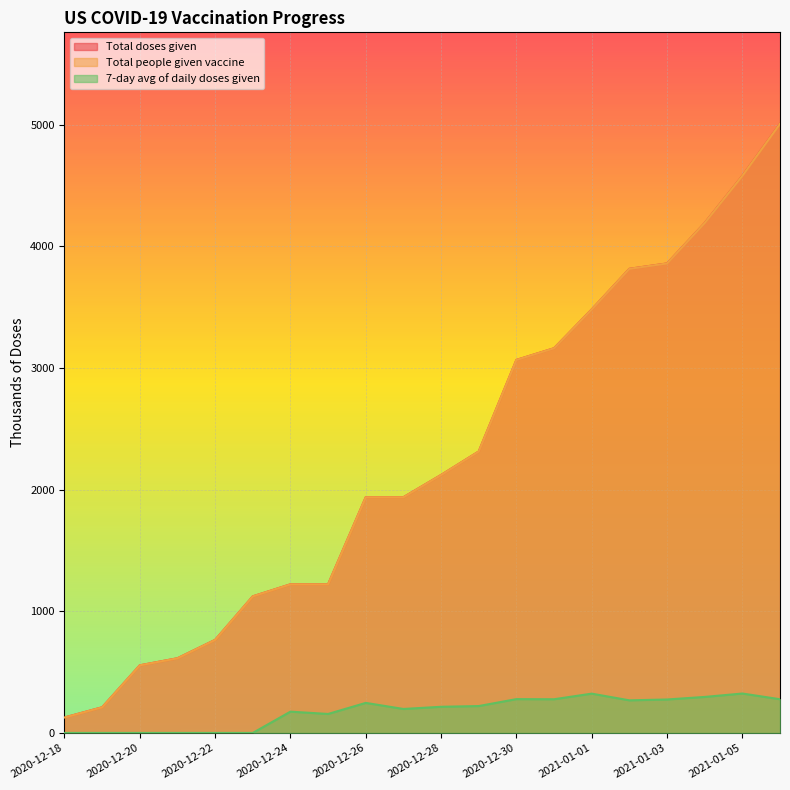

What is the difference between the Total people given vaccine values at 2020-12-29 and 2021-01-02?

1502